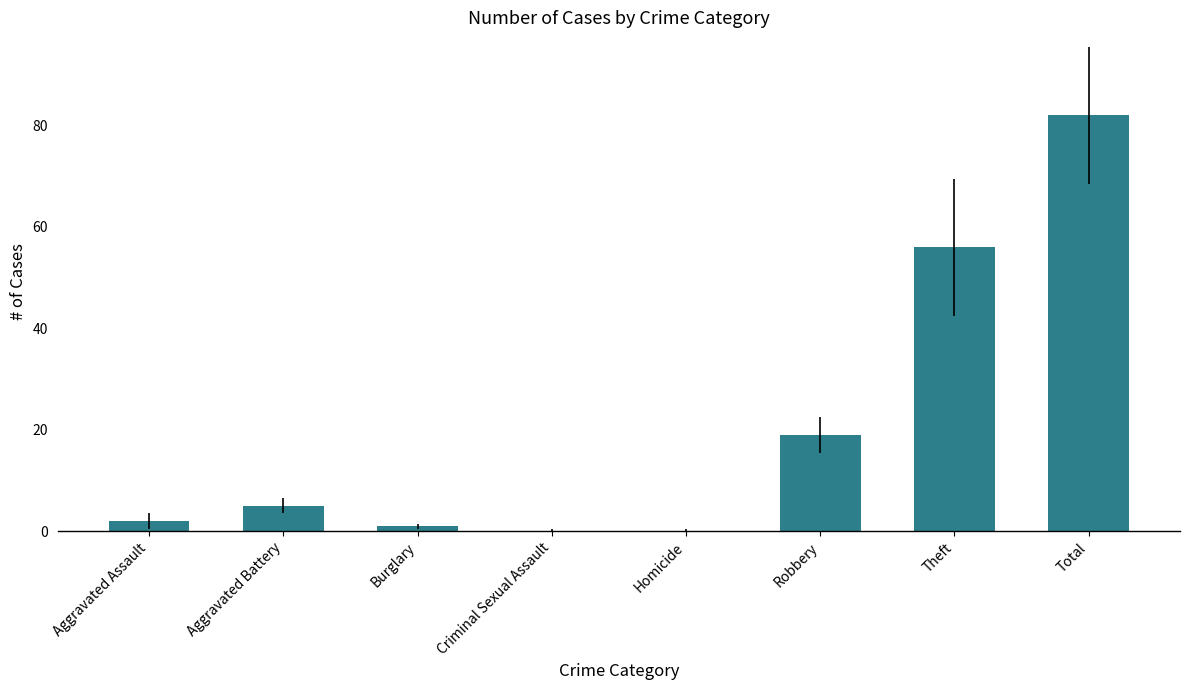

How many categories are shown in the chart?

8